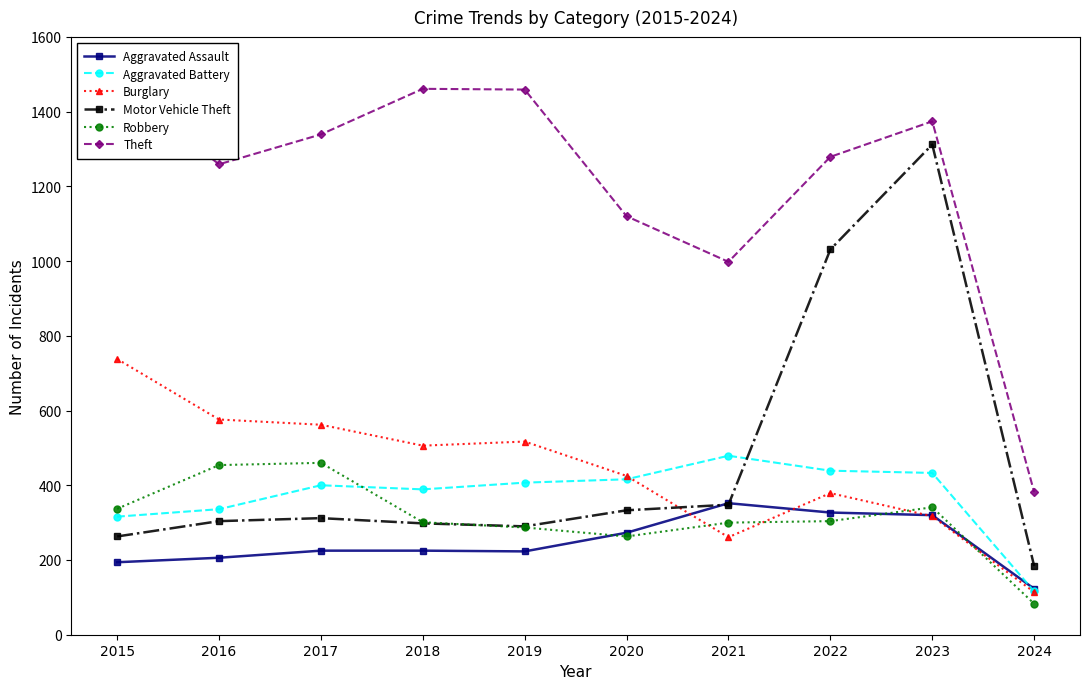

Reading right to left, extract all data points from this chart.

Aggravated Assault: 2024=123	2023=320	2022=327	2021=352	2020=273	2019=223	2018=225	2017=225	2016=206	2015=194
Aggravated Battery: 2024=116	2023=433	2022=439	2021=479	2020=416	2019=407	2018=389	2017=400	2016=336	2015=316
Burglary: 2024=114	2023=317	2022=379	2021=261	2020=425	2019=517	2018=506	2017=562	2016=576	2015=738
Motor Vehicle Theft: 2024=184	2023=1312	2022=1031	2021=348	2020=333	2019=290	2018=298	2017=312	2016=304	2015=263
Robbery: 2024=83	2023=341	2022=304	2021=300	2020=263	2019=287	2018=301	2017=460	2016=454	2015=337
Theft: 2024=382	2023=1374	2022=1279	2021=998	2020=1120	2019=1459	2018=1461	2017=1339	2016=1259	2015=1474